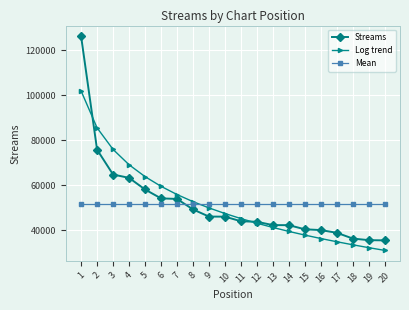

True or false: Log trend has a value of 101988.2 at 1.

True